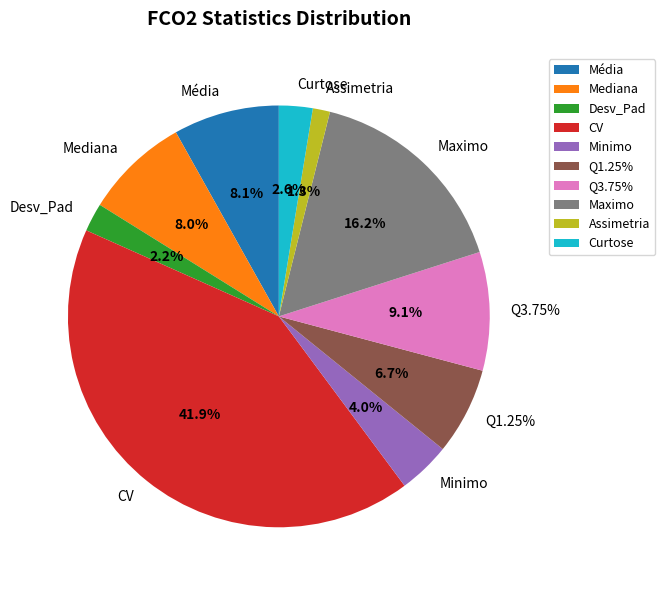

Between Curtose and Q1.25%, which is larger?

Q1.25%